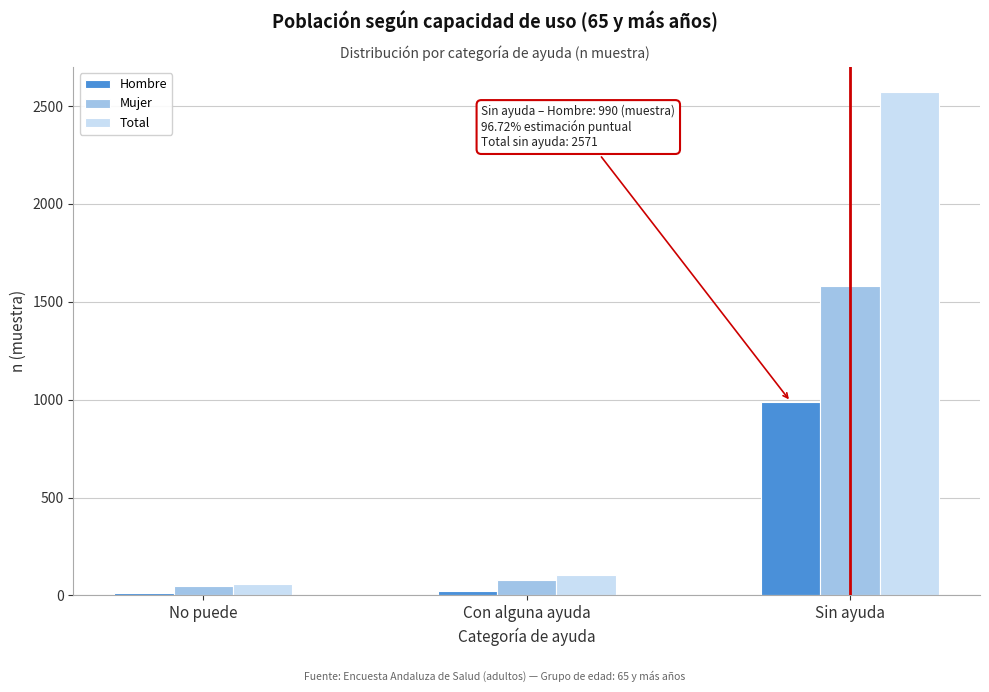

Reading right to left, list all the values displayed in this chart.

Hombre: 990	25	12
Mujer: 1581	78	47
Total: 2571	103	59